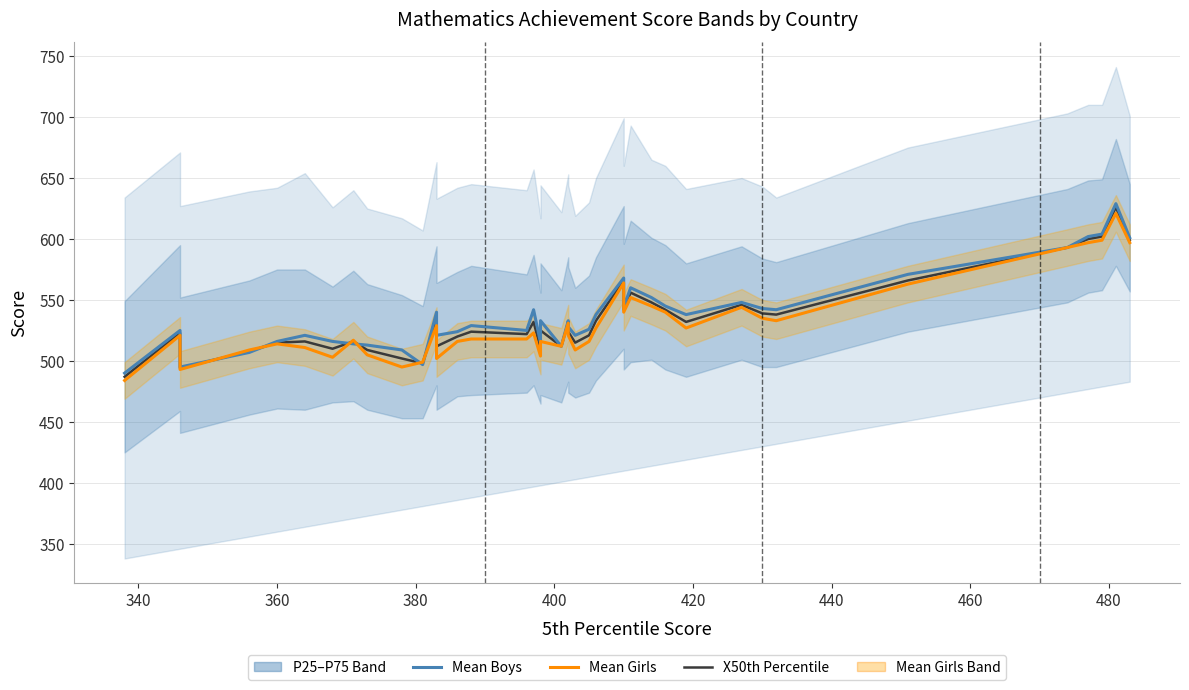

The Mean Boys series shows 806 at 31. True or false?

False